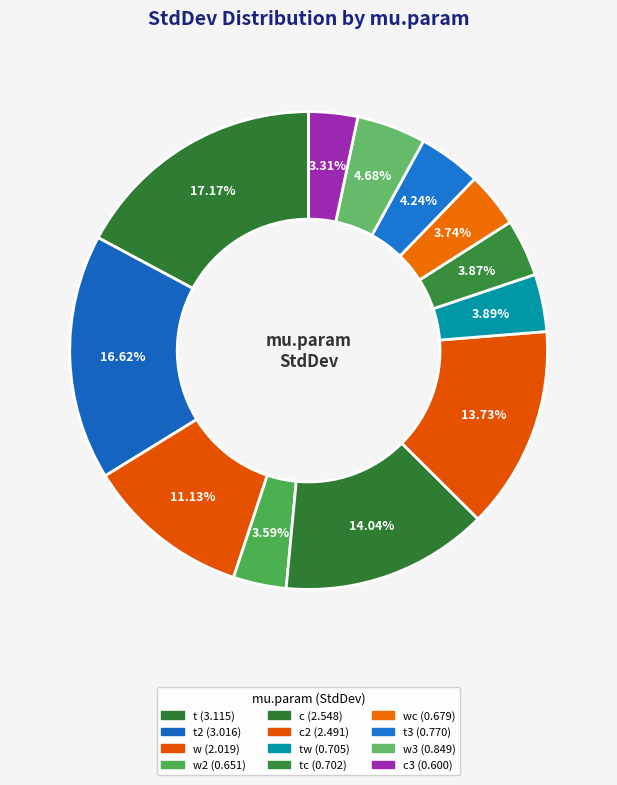

To the nearest percent, what is the difference between the largest and smallest slice percentages?

14%